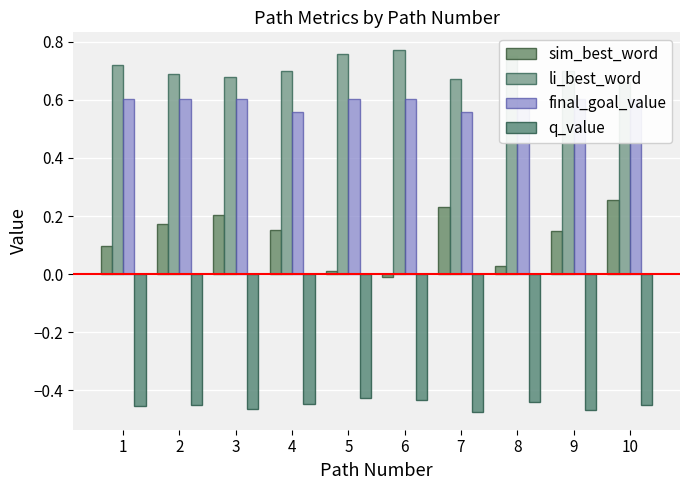

Are the bars grouped side by side (vs. stacked)?

Yes